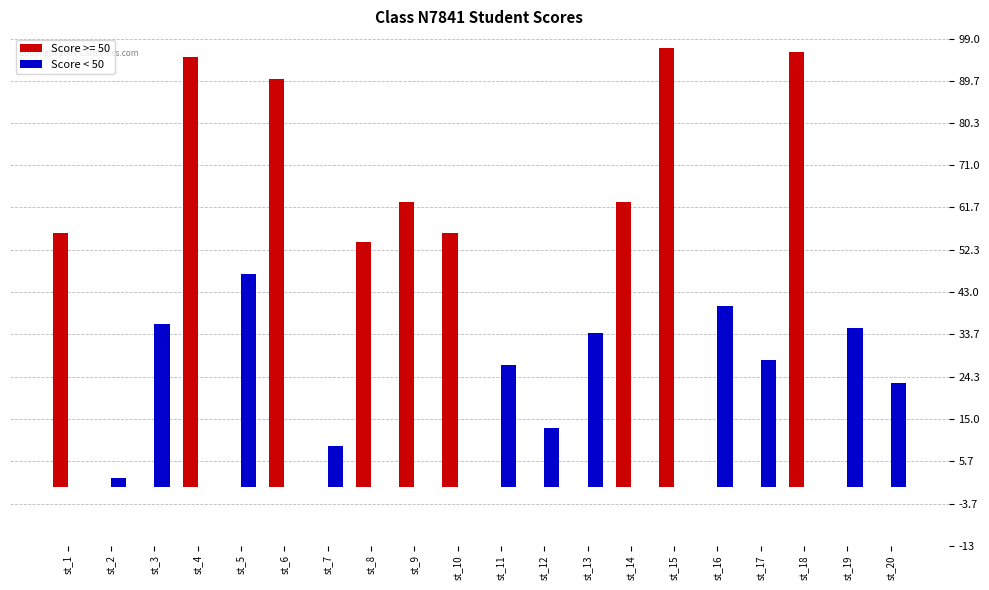

Are the bars grouped side by side (vs. stacked)?

Yes